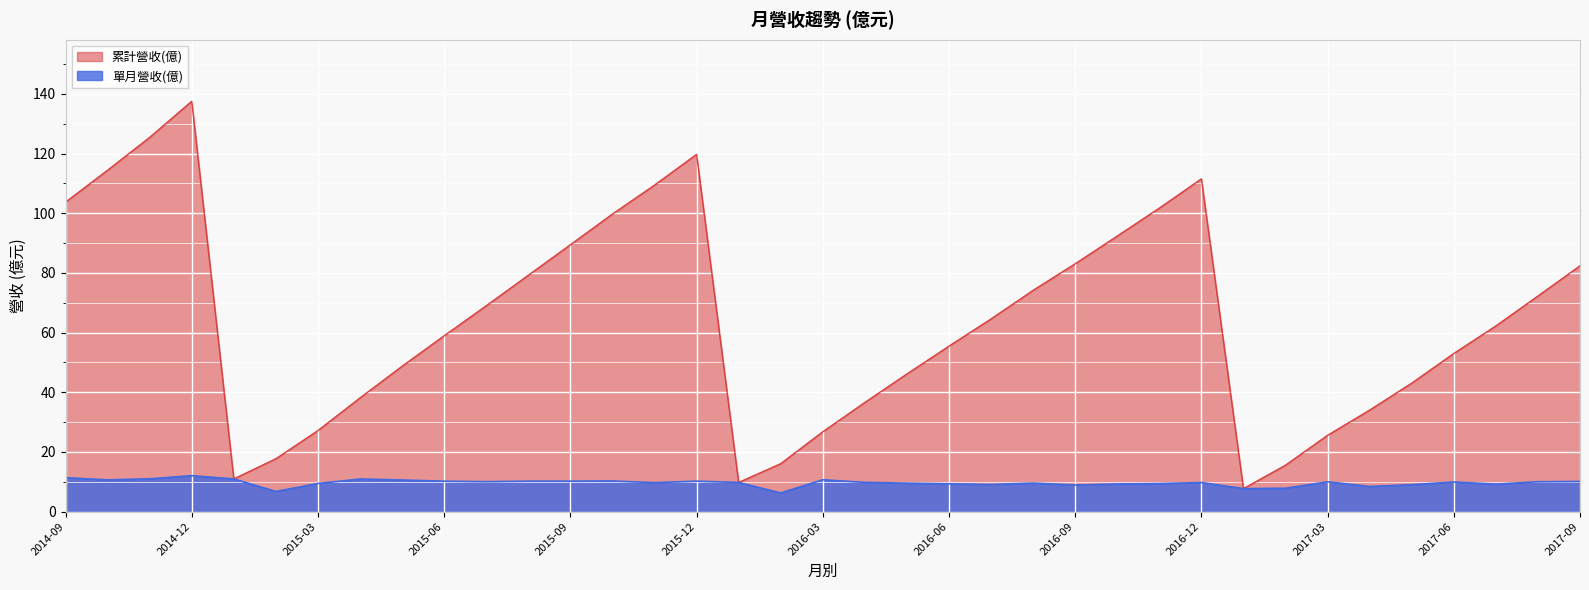

Which category has the lowest value in the 單月營收(億) series?

2016-02